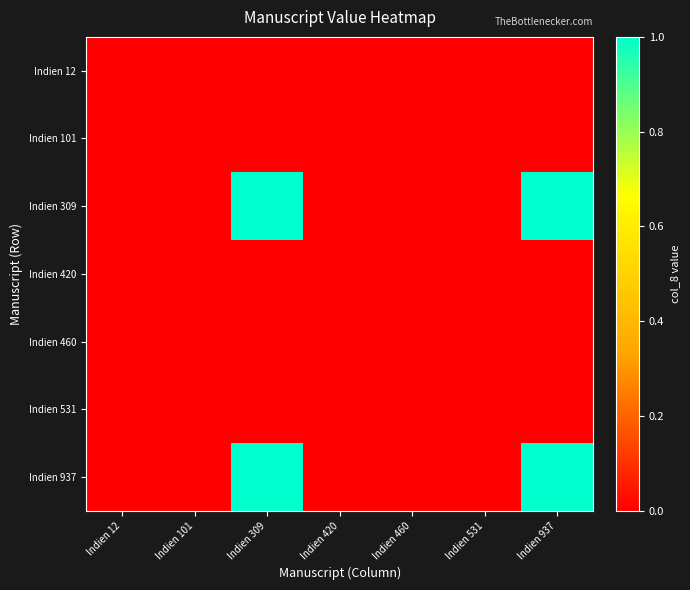

How many series are shown in this chart?

7